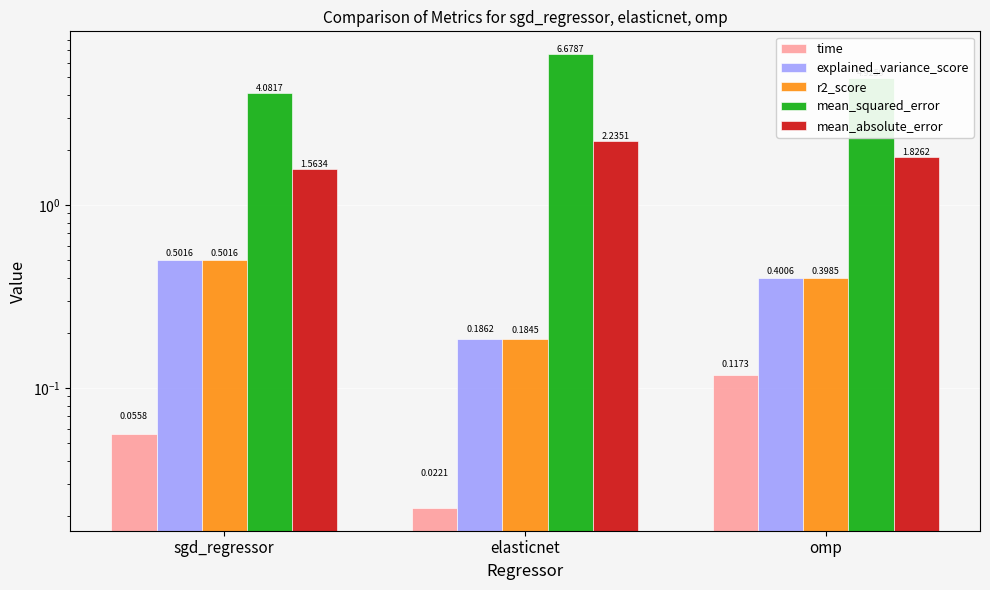

Which category has the lowest value across all series?

elasticnet